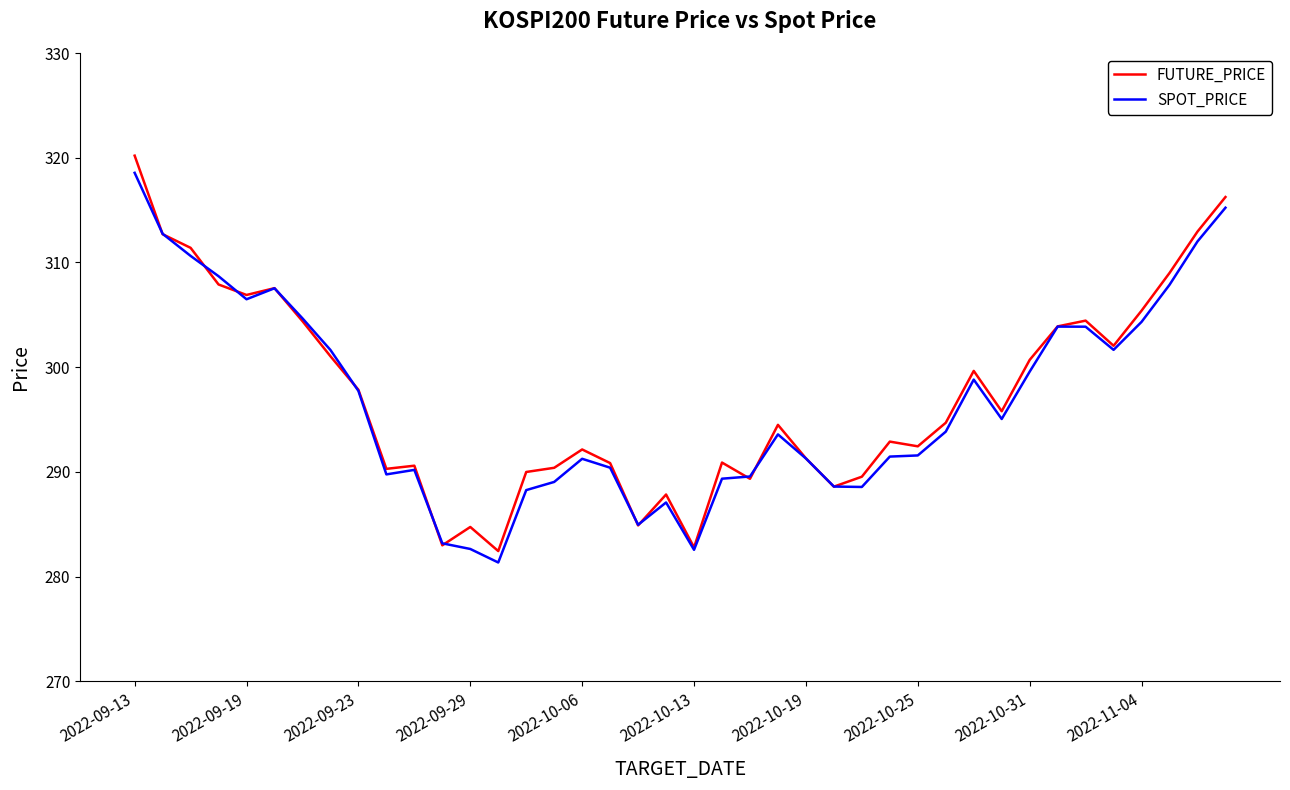

What is the smallest value displayed?

281.4